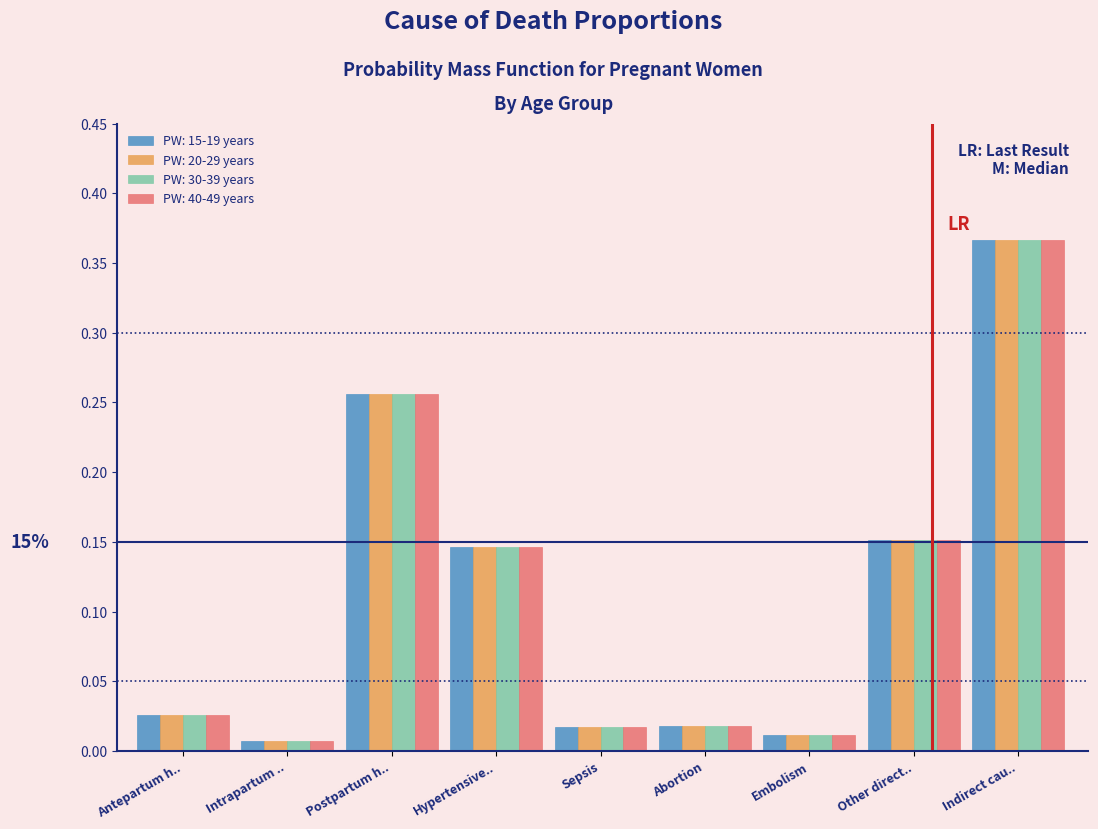

What is the sum of all PW: 20-29 years values?

1.0